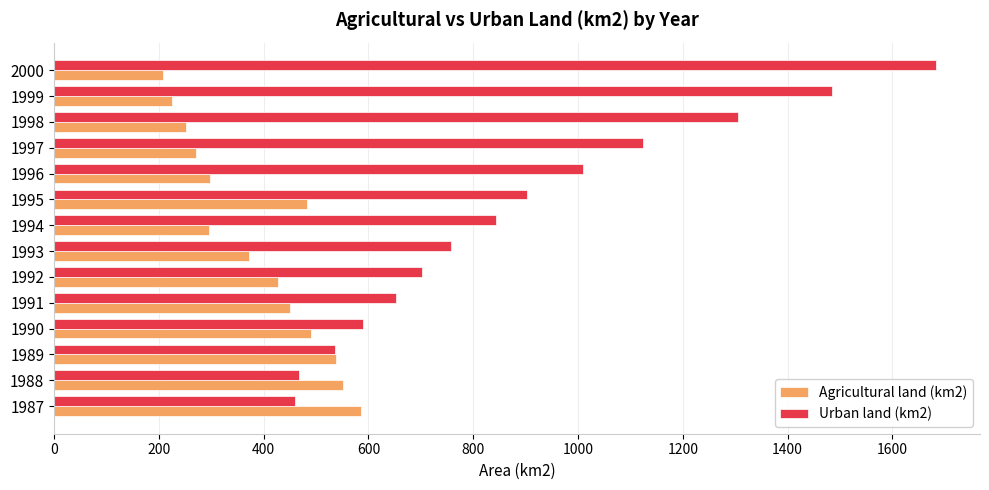

What are all the series names shown in the legend?

Agricultural land (km2), Urban land (km2)